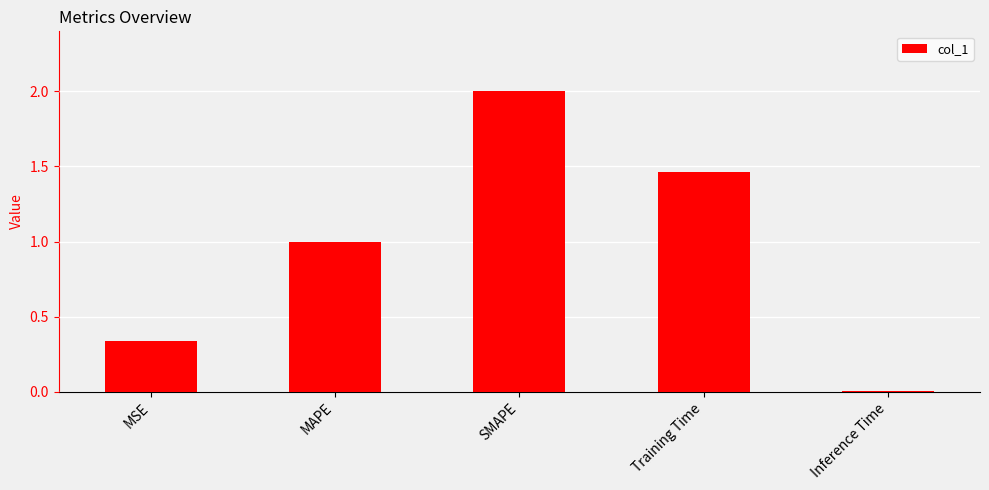

Which category has the lowest value across all series?

Inference Time